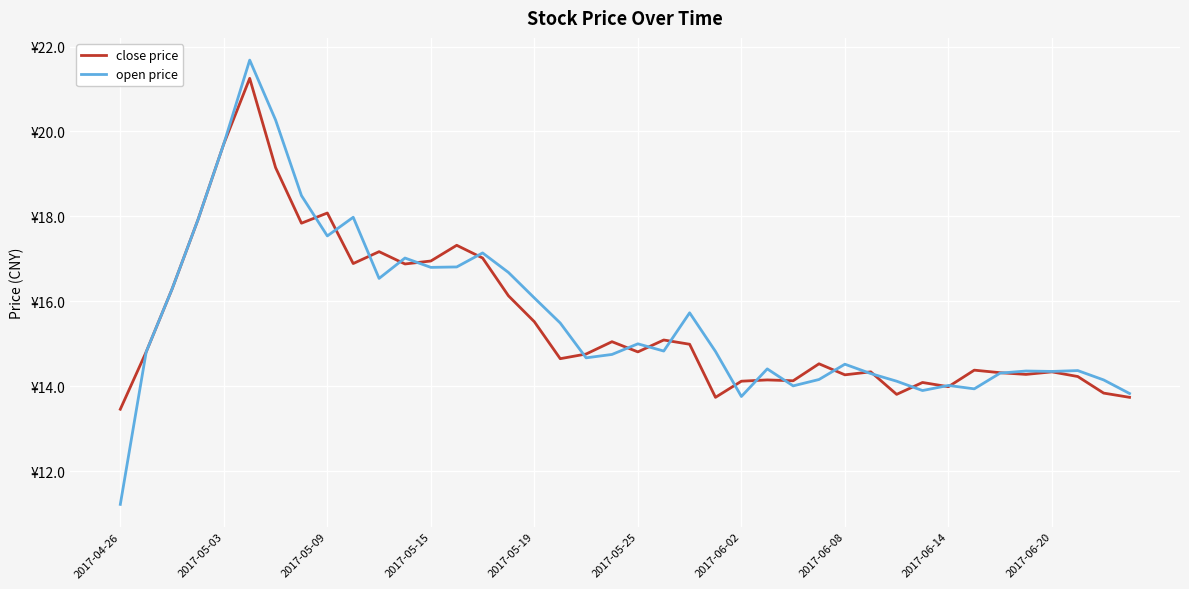

What are all the series names shown in the legend?

close price, open price